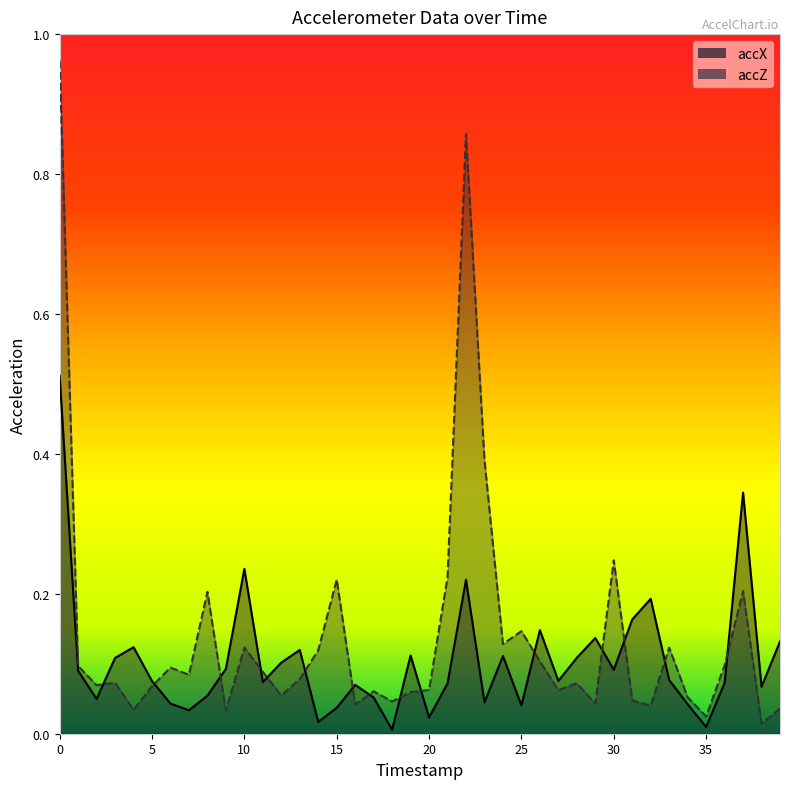

Which series has the largest total across all categories?

accZ